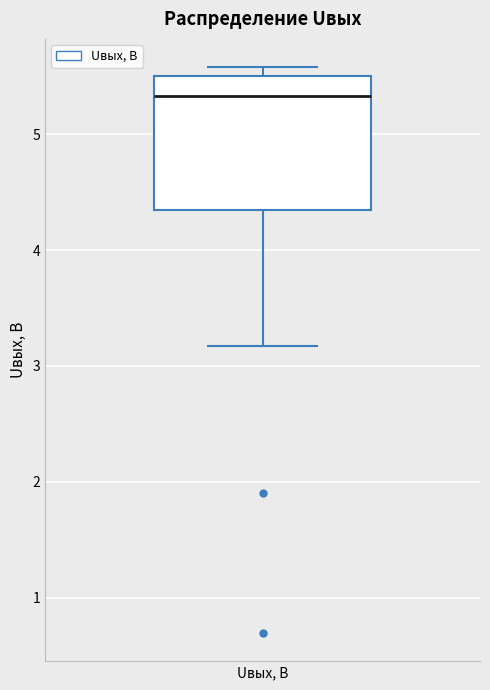

Read this box plot against the y-axis: the position of the median line, the range covered by the box, and the ends of both whiskers. The values are not printed on the chart, so give them approximately, as read against the axis.

median 5.3, box 4.4 to 5.5, whiskers 3.2 to 5.6